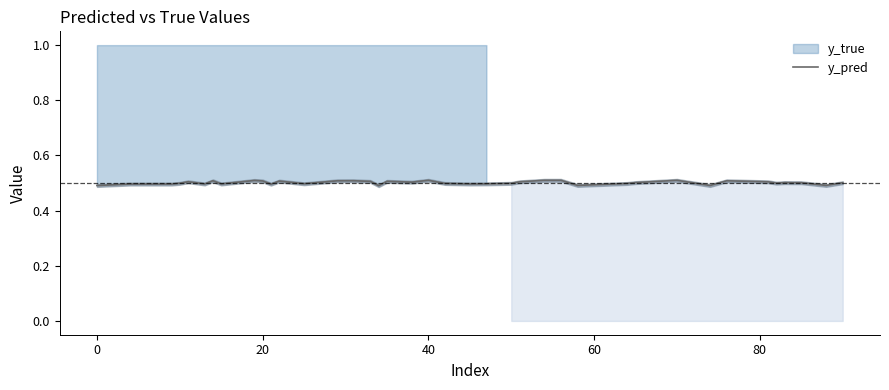

What is the value of the 27th point from the left?

0.5